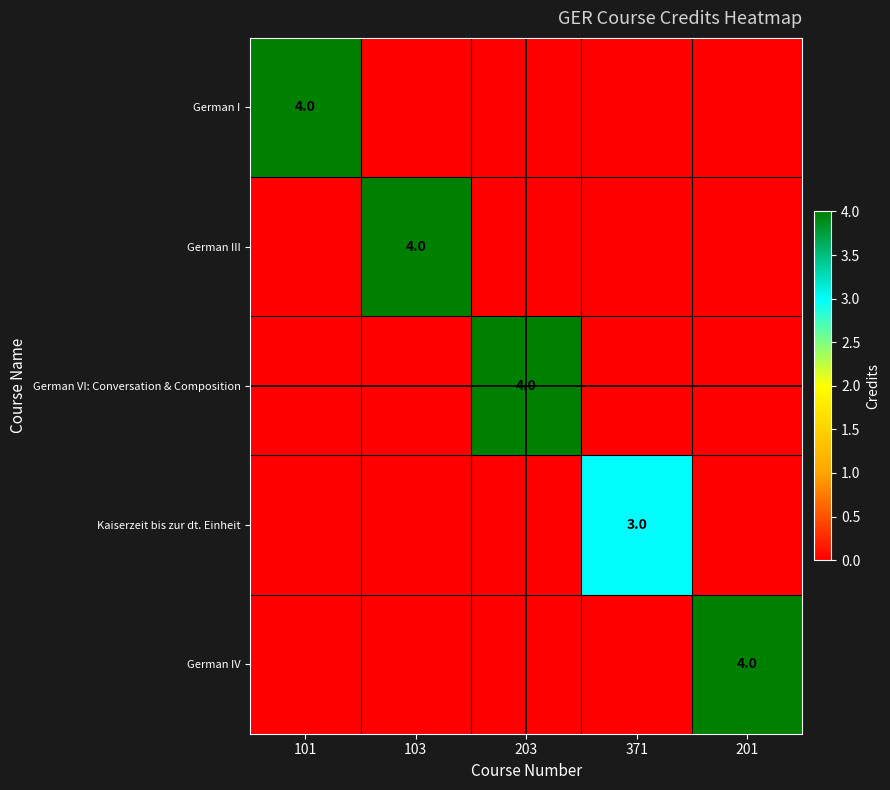

True or false: German IV has a value of 4 at 201.

True